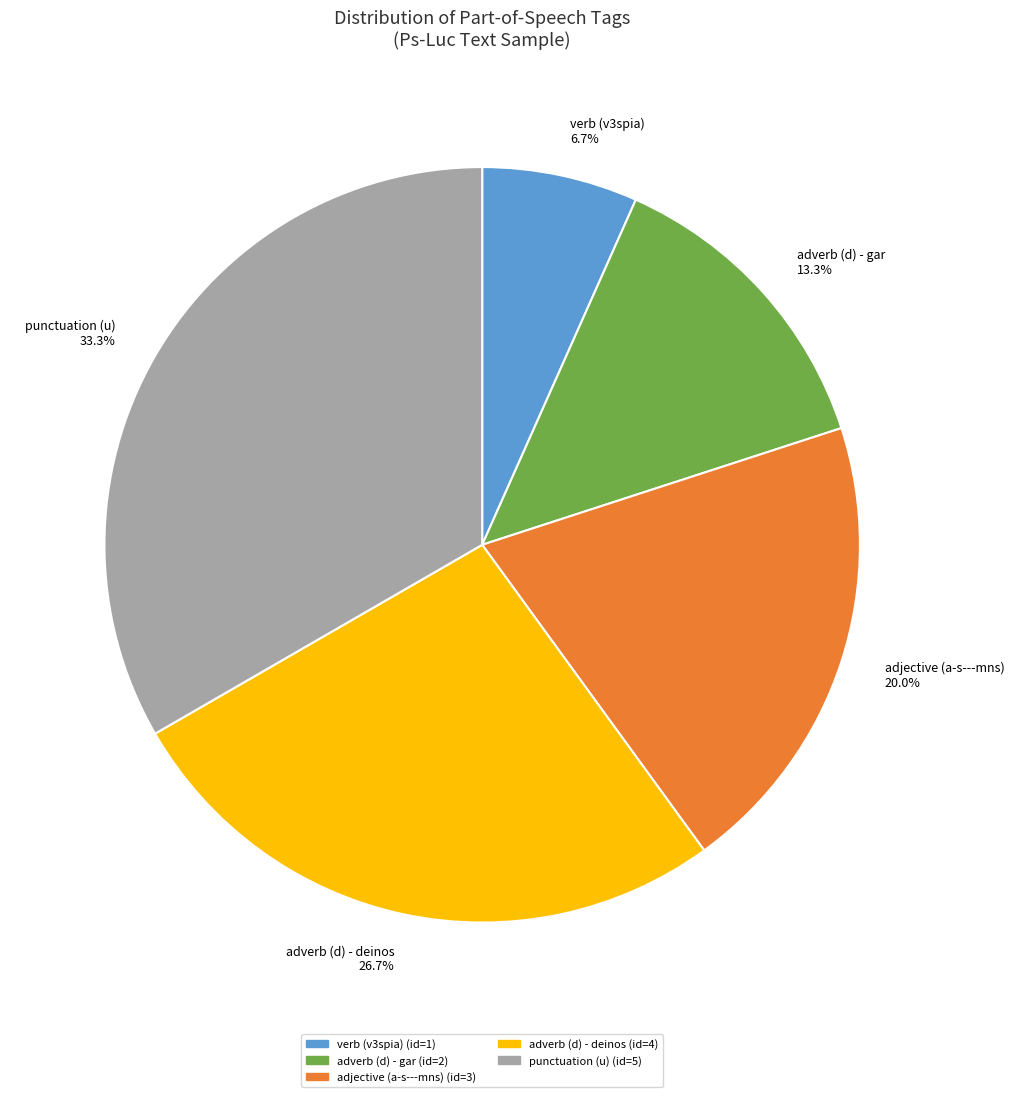

Does adjective (a-s---mns) 20.0% represent more than half of the total?

No